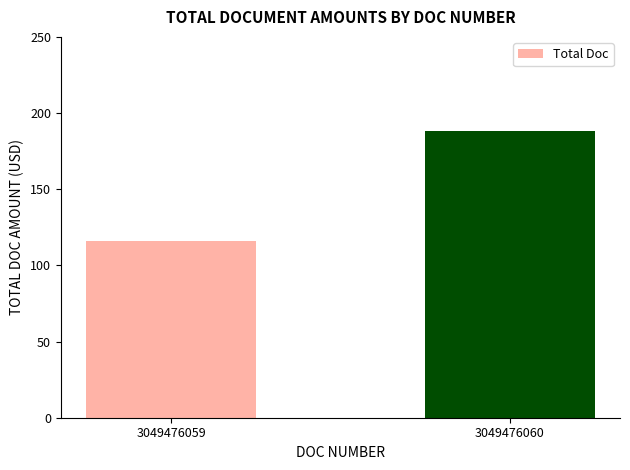

List the labels in order of value, largest first.

3049476060, 3049476059